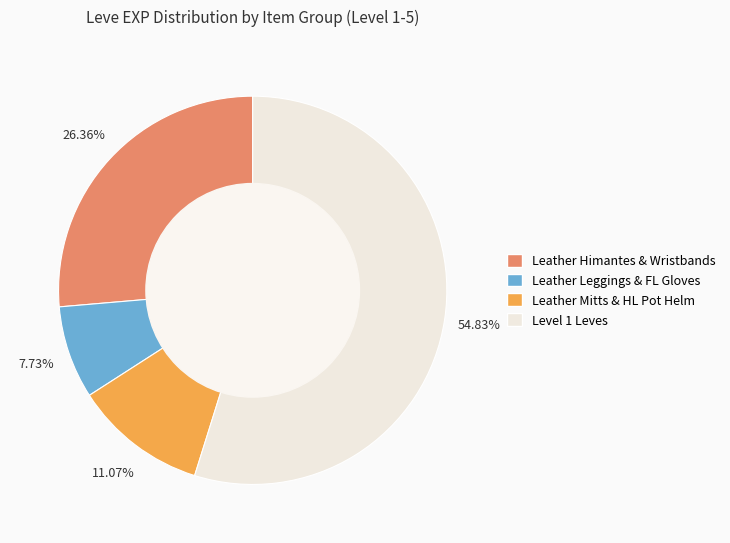

Is there a majority slice in this chart?

Yes